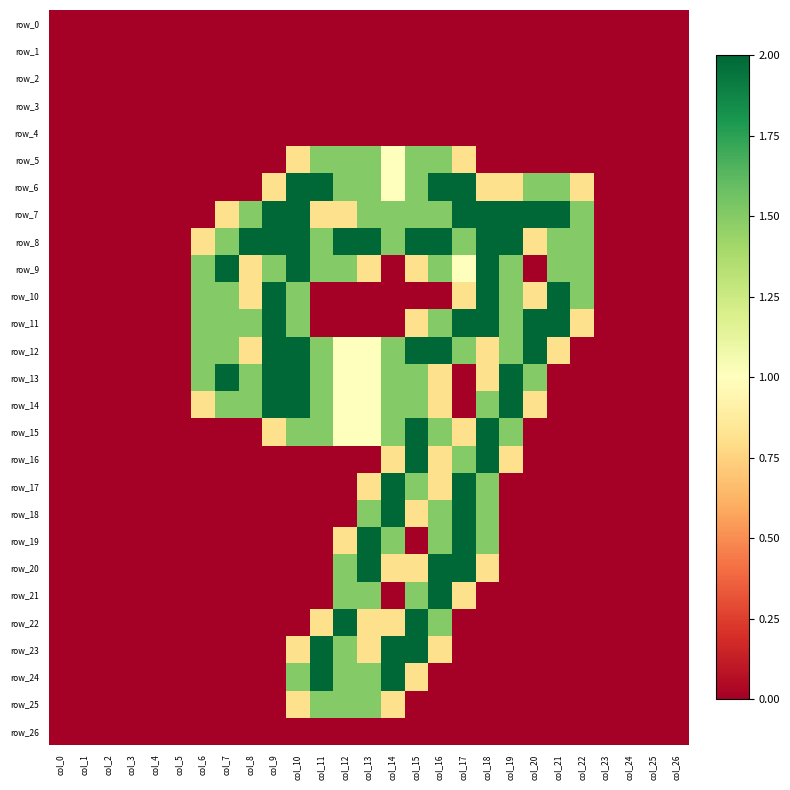

Which has a higher value, col_18 or col_20?

col_18